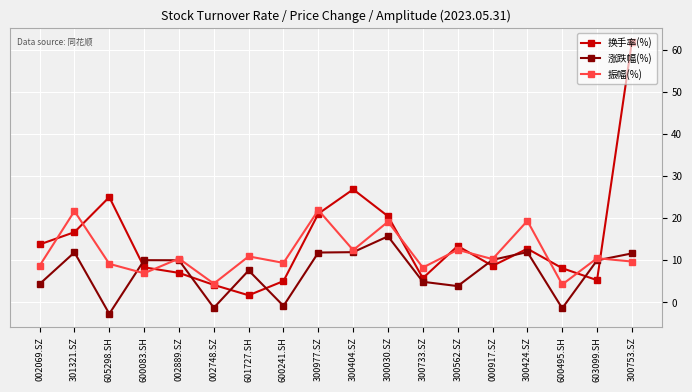

What are all the series names shown in the legend?

换手率(%), 涨跌幅(%), 振幅(%)